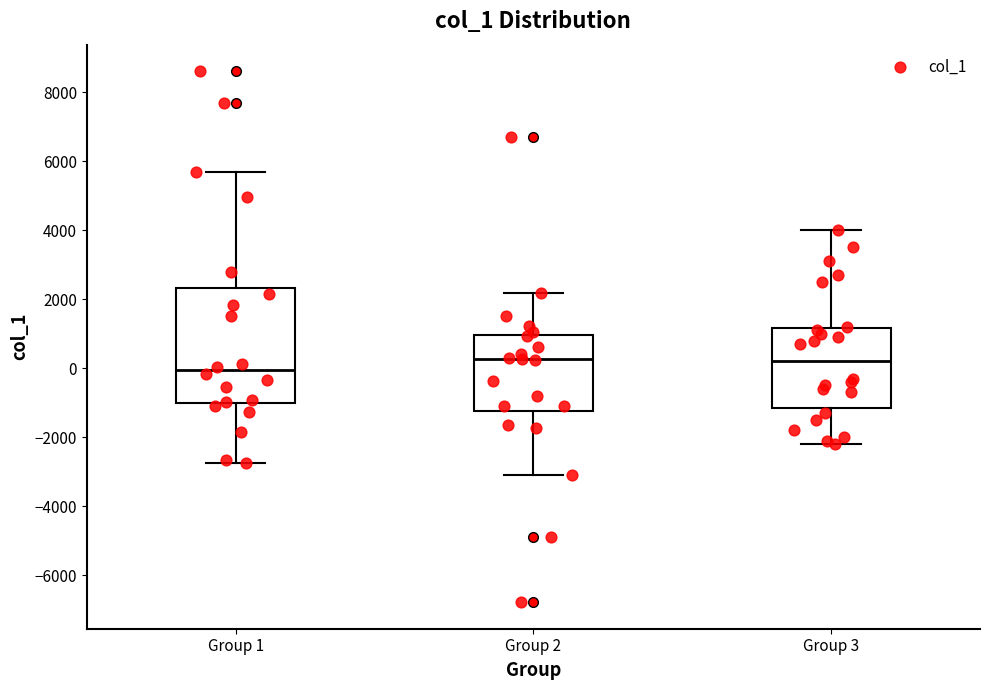

Comparing the boxes themselves (not the whiskers), which one is the tallest?

Group 1